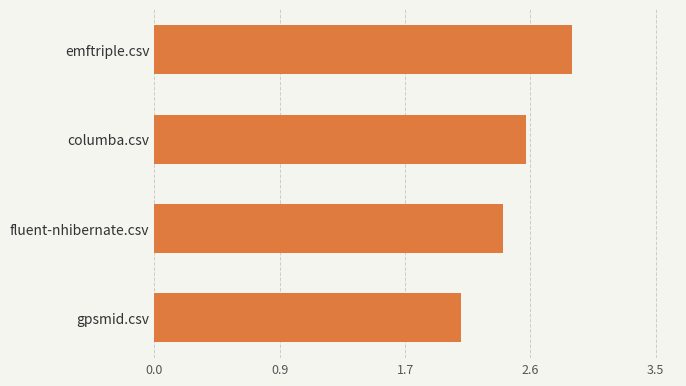

Count the number of categories in the chart.

4